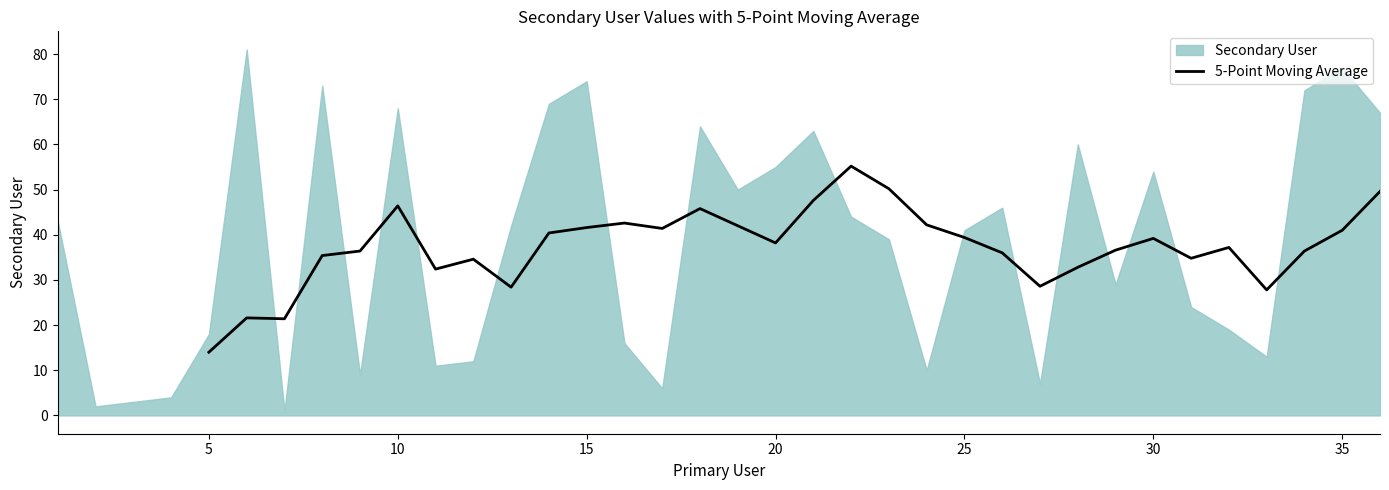

Reading left to right, extract all data points from this chart.

14.0	21.6	21.4	35.4	36.4	46.4	32.4	34.6	28.4	40.4	41.6	42.6	41.4	45.8	42.0	38.2	47.6	55.2	50.2	42.2	39.4	36.0	28.6	32.8	36.6	39.2	34.8	37.2	27.8	36.4	41.0	49.6